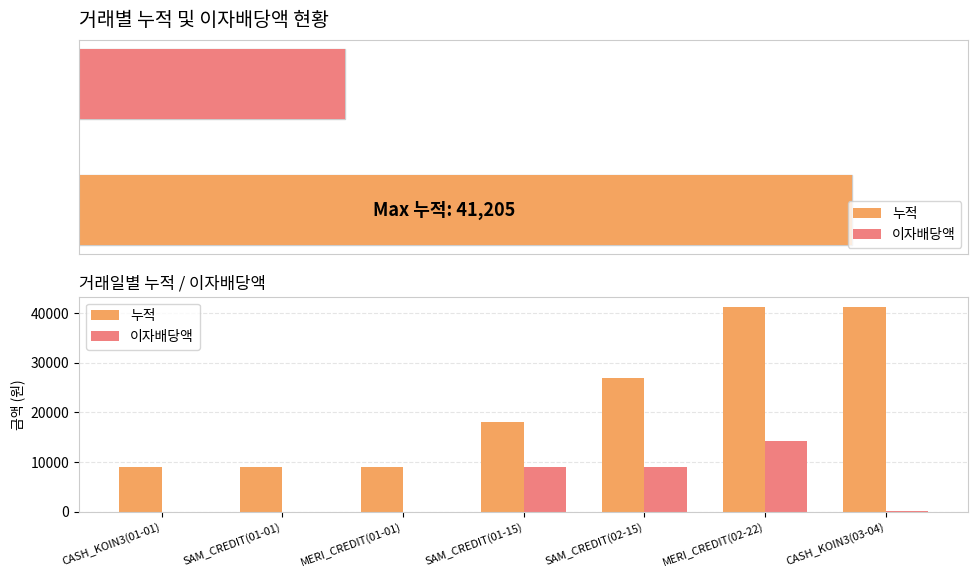

True or false: 누적 has a value of 26982 at SAM_CREDIT(02-15).

True